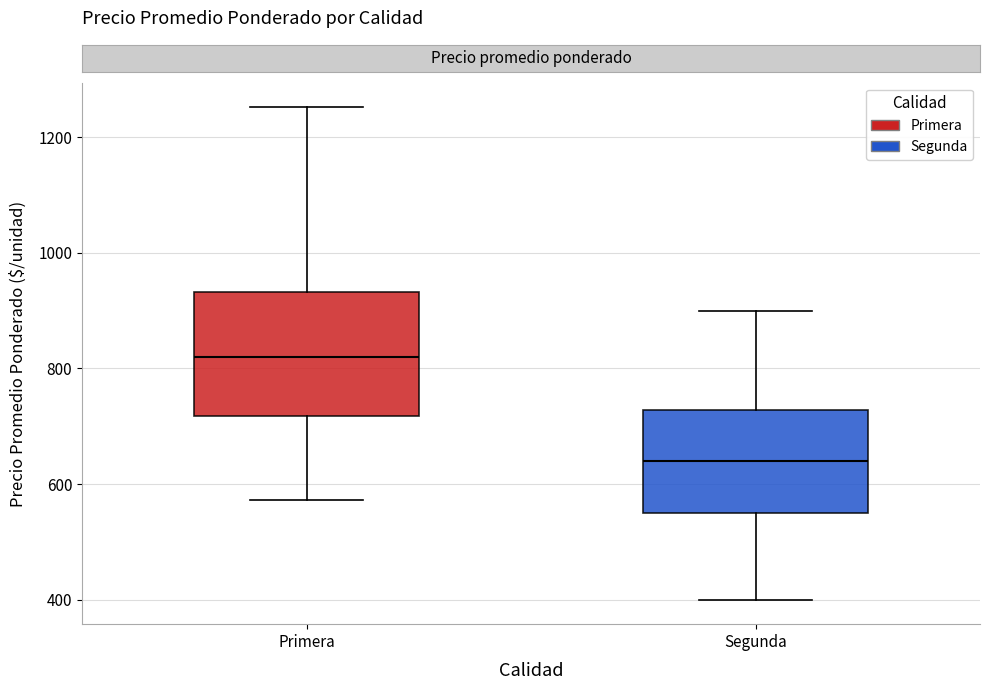

Comparing the boxes themselves (not the whiskers), which one is the tallest?

Primera